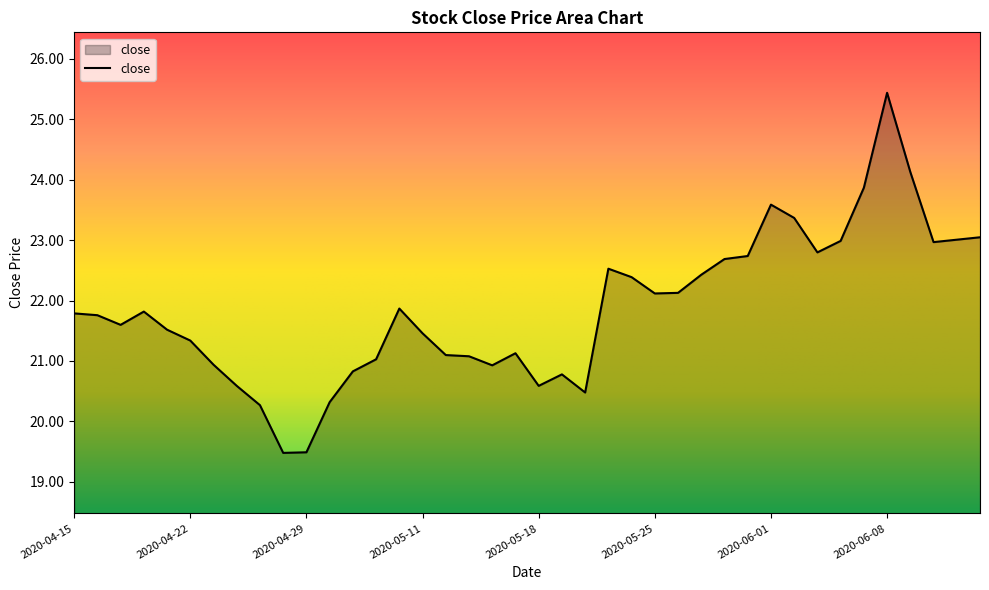

What is the minimum value shown in the chart?

19.5